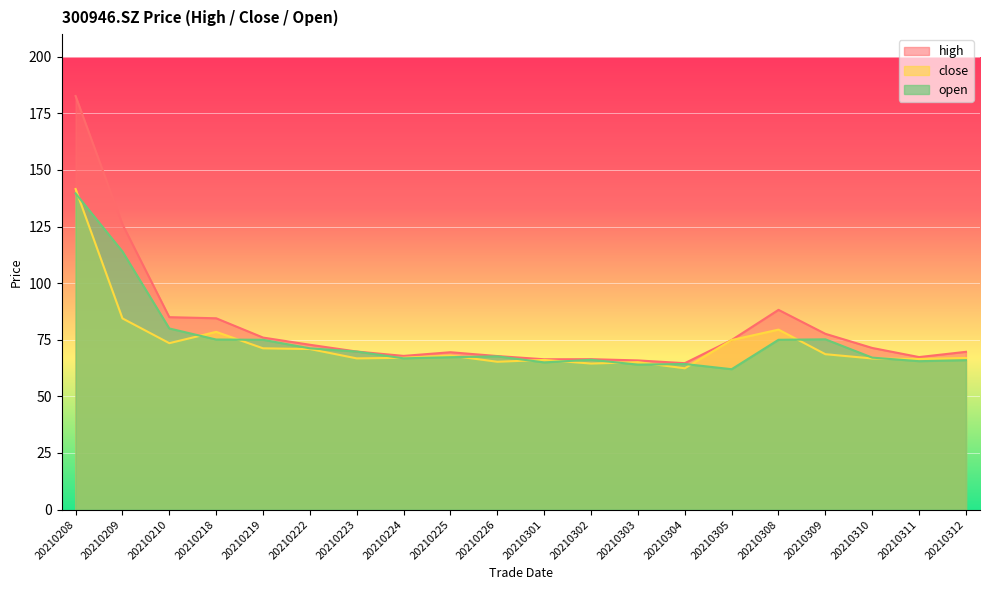

What is the maximum value shown in the chart?

182.7